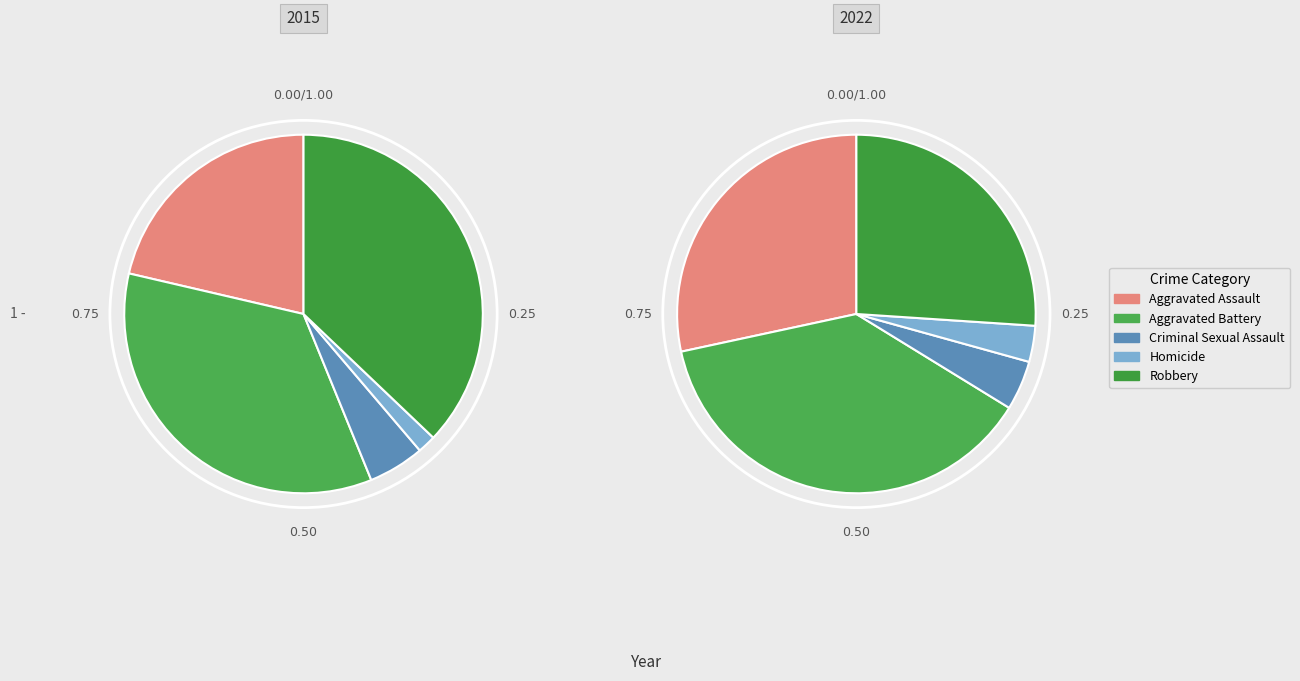

Does any single category account for the majority?

No